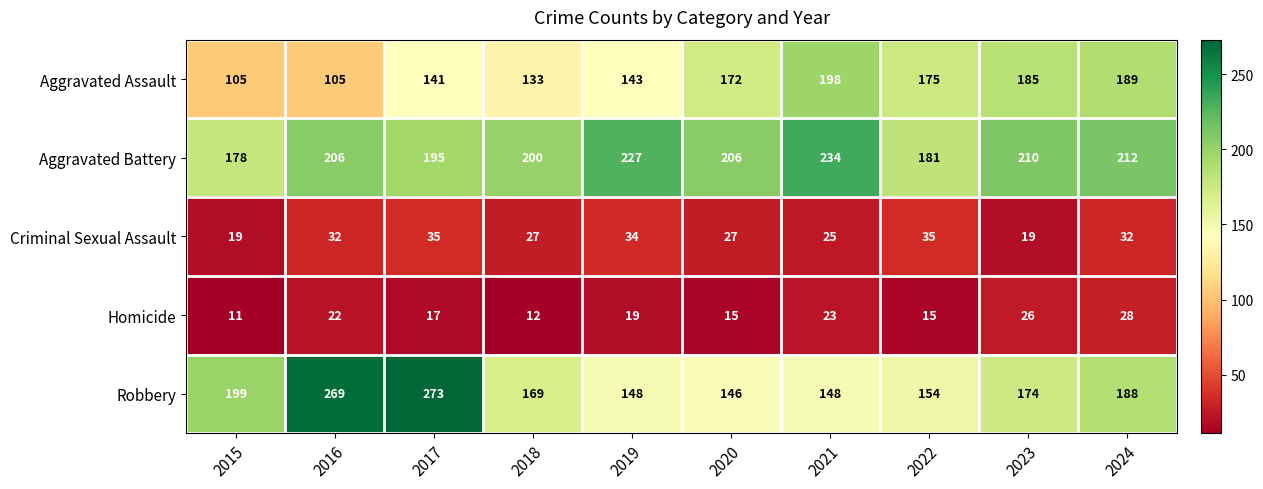

At 2023, list the series in order from smallest to largest.

Criminal Sexual Assault, Homicide, Robbery, Aggravated Assault, Aggravated Battery